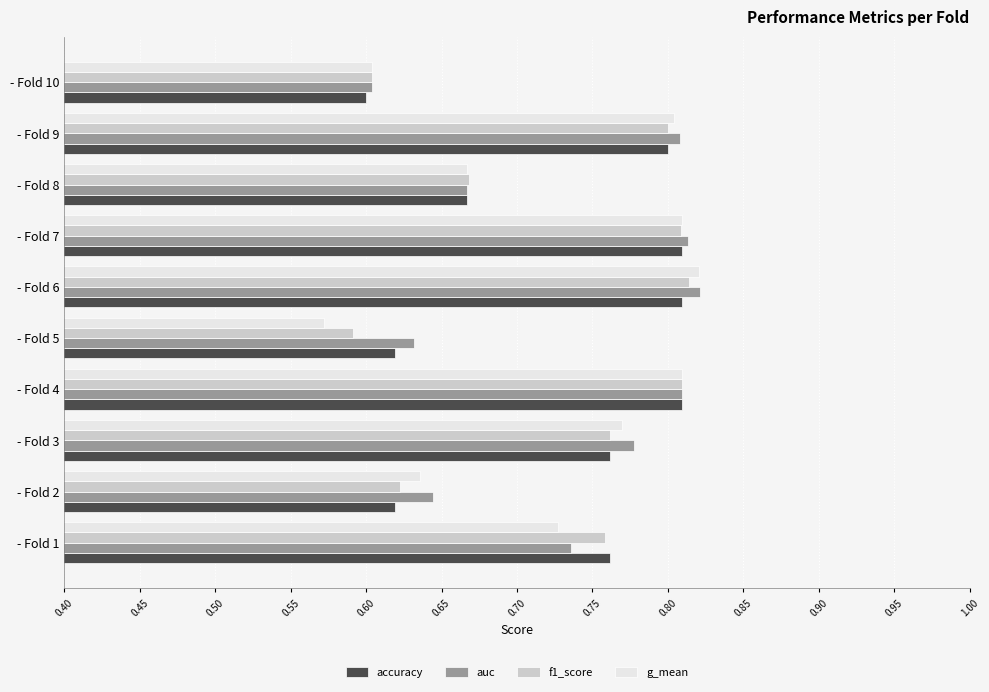

At which category does the chart reach its peak across all series?

- Fold 6